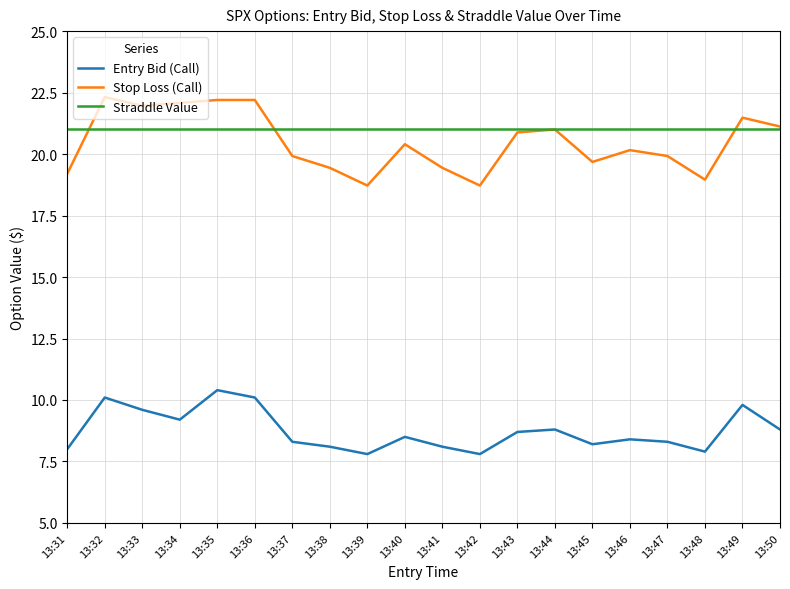

Reading left to right, extract all data points from this chart.

Entry Bid (Call): 13:31=8.0	13:32=10.1	13:33=9.6	13:34=9.2	13:35=10.4	13:36=10.1	13:37=8.3	13:38=8.1	13:39=7.8	13:40=8.5	13:41=8.1	13:42=7.8	13:43=8.7	13:44=8.8	13:45=8.2	13:46=8.4	13:47=8.3	13:48=7.9	13:49=9.8	13:50=8.8
Stop Loss (Call): 13:31=19.2	13:32=22.3	13:33=22.0	13:34=22.1	13:35=22.2	13:36=22.2	13:37=19.9	13:38=19.4	13:39=18.7	13:40=20.4	13:41=19.4	13:42=18.7	13:43=20.9	13:44=21.0	13:45=19.7	13:46=20.2	13:47=19.9	13:48=19.0	13:49=21.5	13:50=21.1
Straddle Value: 13:31=21.0	13:32=21.0	13:33=21.0	13:34=21.0	13:35=21.0	13:36=21.0	13:37=21.0	13:38=21.0	13:39=21.0	13:40=21.0	13:41=21.0	13:42=21.0	13:43=21.0	13:44=21.0	13:45=21.0	13:46=21.0	13:47=21.0	13:48=21.0	13:49=21.0	13:50=21.0